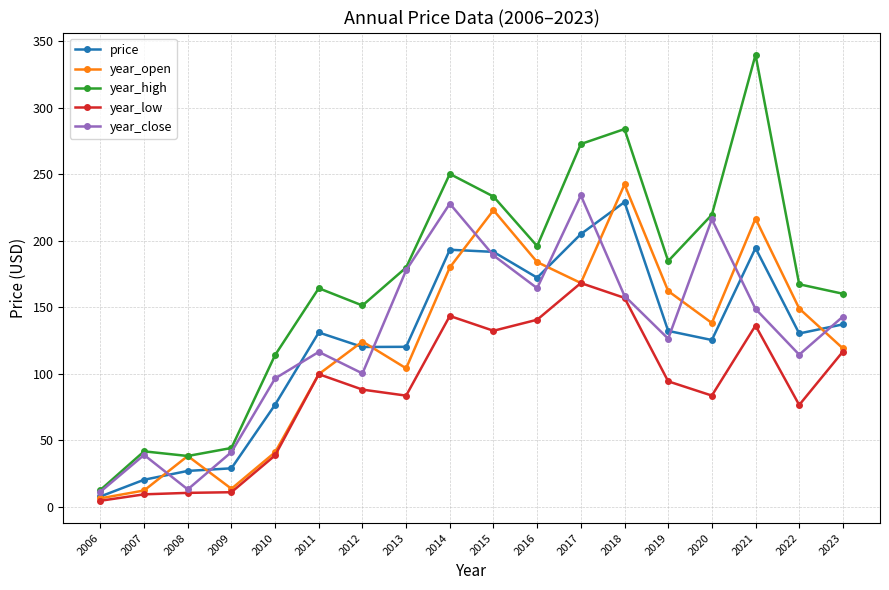

What is the value of the year_close point at the 3rd from the left?

13.1